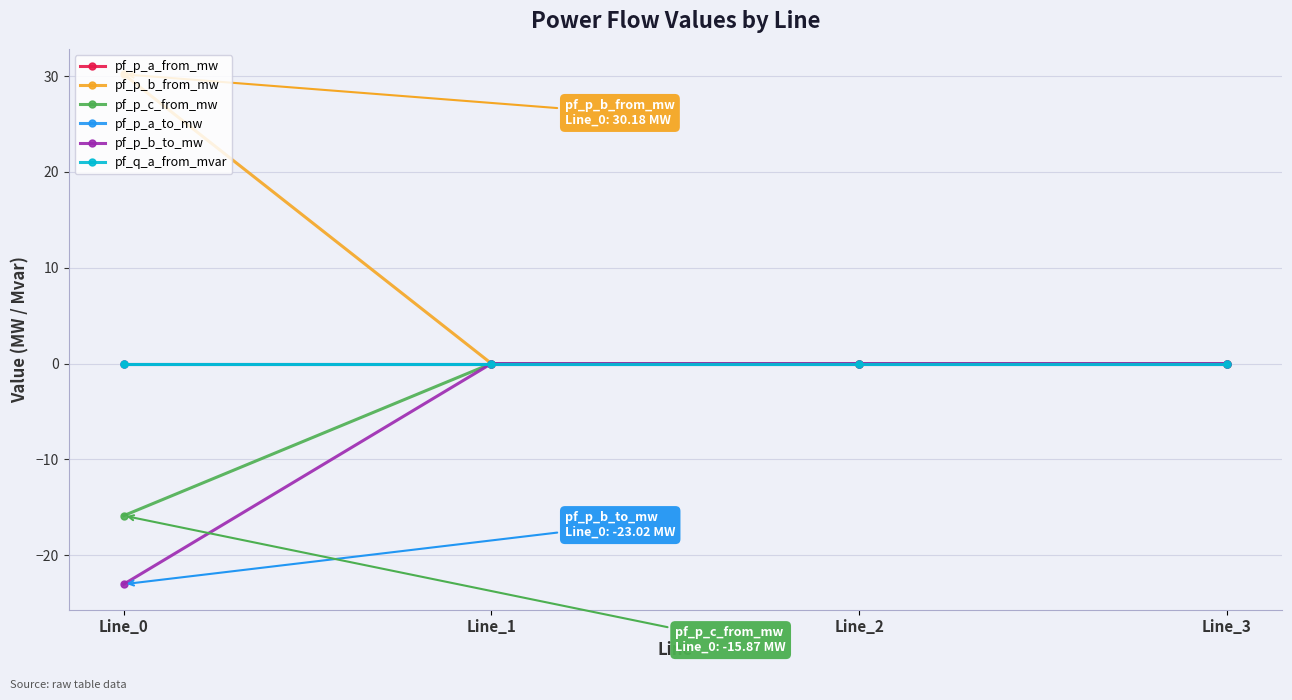

Does the chart have visible grid lines?

Yes